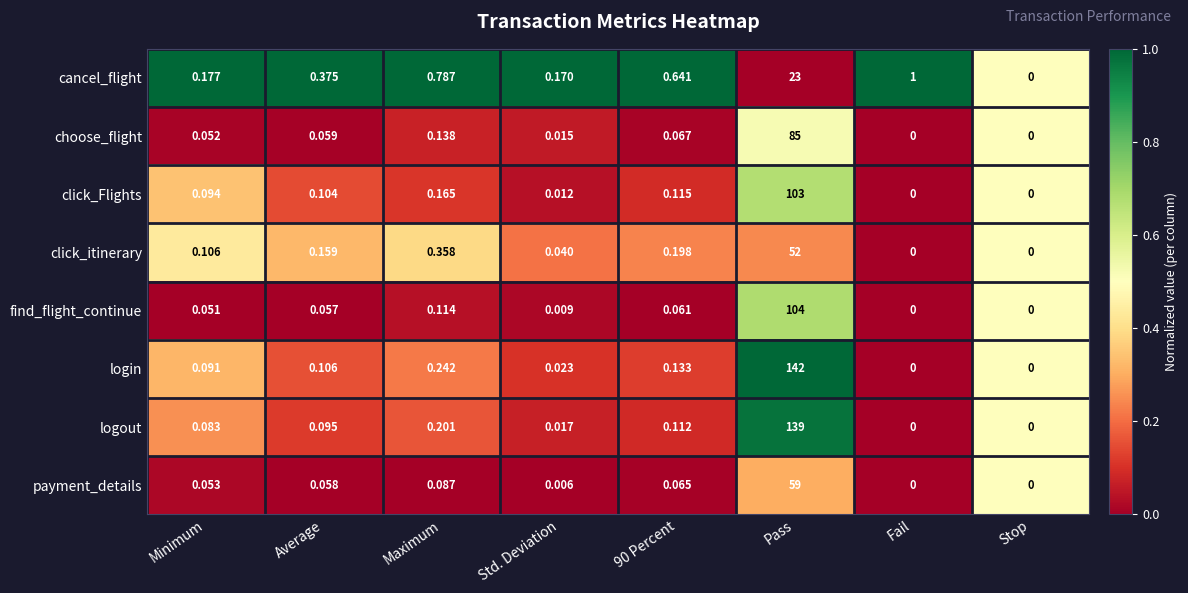

Which series changed the most between Average and 90 Percent?

cancel_flight